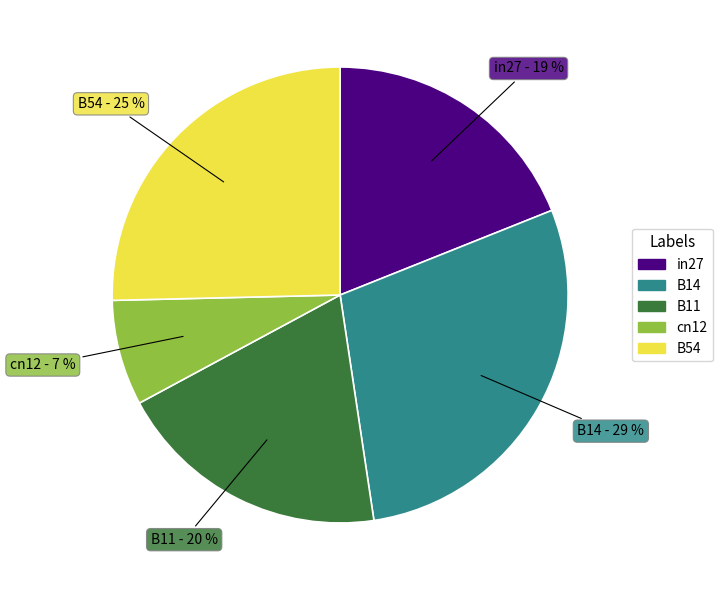

Is it true that in27 is 19% of the pie?

True